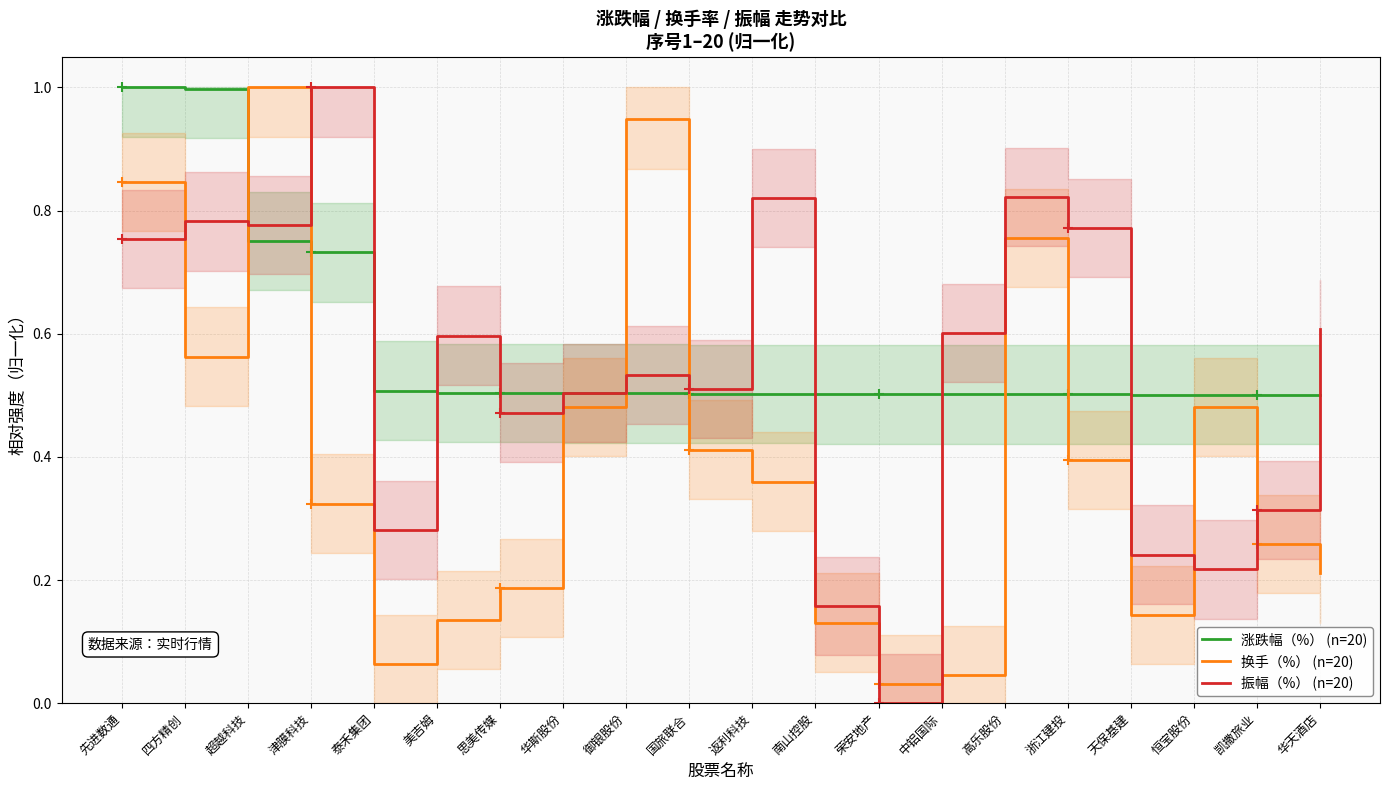

What is the label of the 20th point from the left?

华天酒店